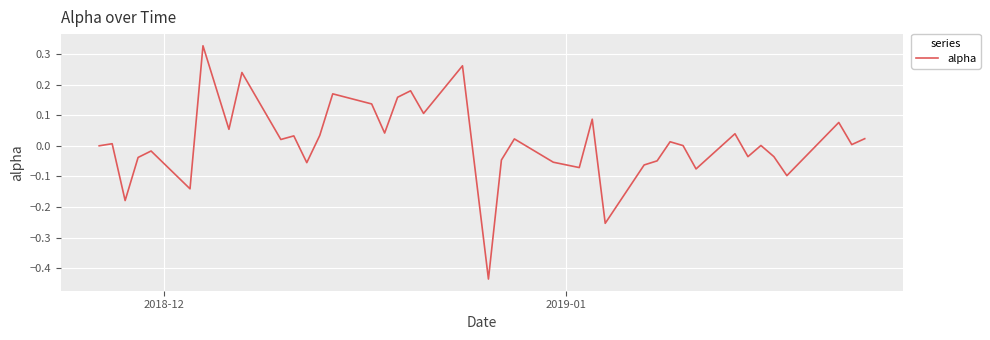

What is the difference between the maximum and minimum values?

0.8